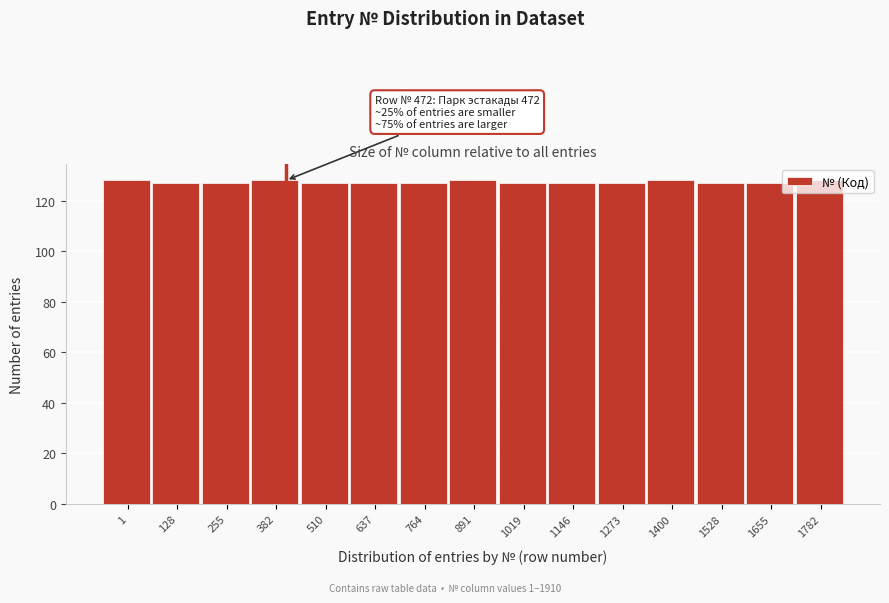

What is the ratio of the value at 382 to the value at 1?

1.0